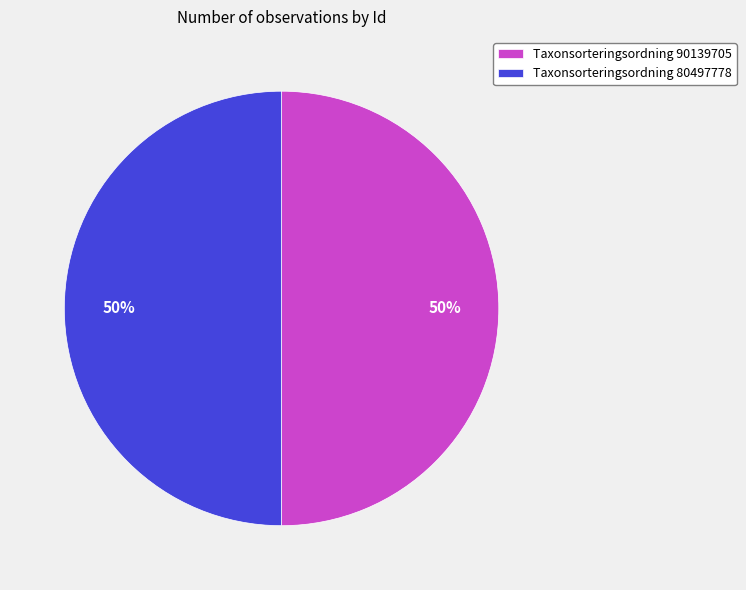

Is the sum of Taxonsorteringsordning 90139705 and Taxonsorteringsordning 80497778 greater than half?

Yes